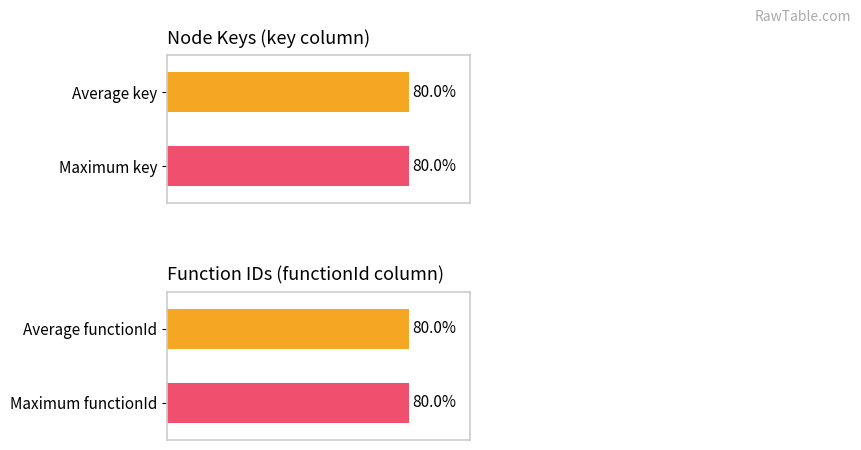

What are all the series names shown in the legend?

key, functionId